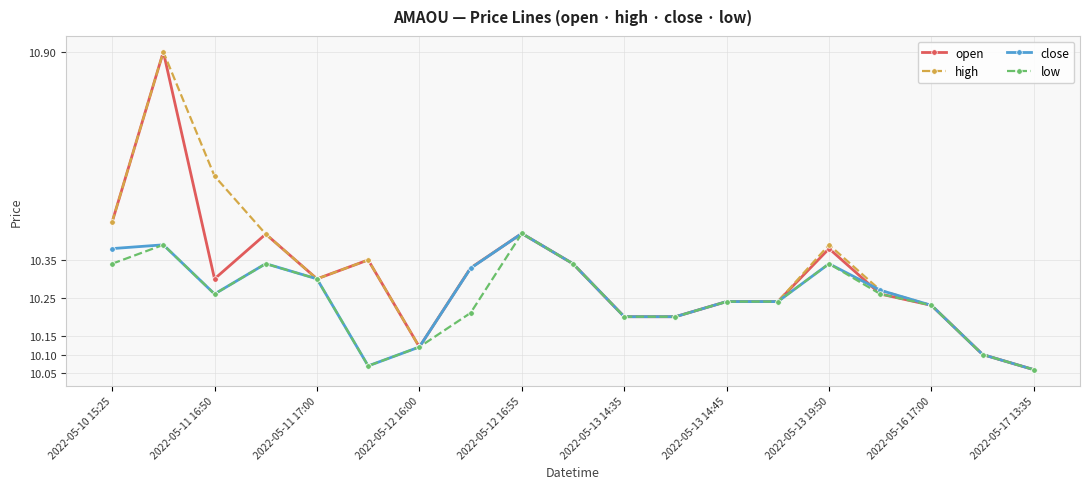

At how many categories does at least one series exceed 10?

19